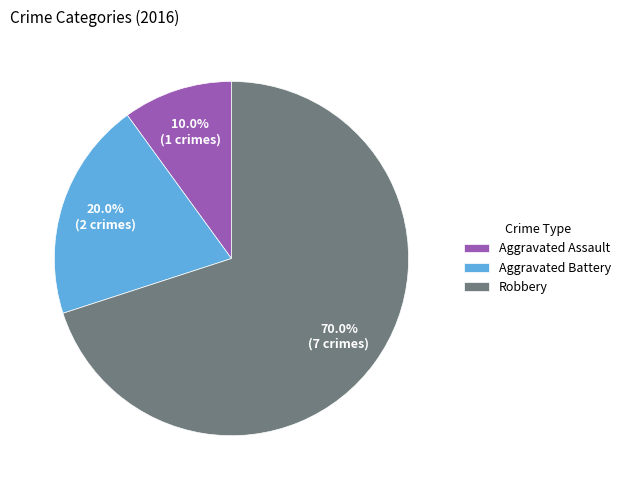

True or false: Aggravated Battery accounts for 20% of the total.

True